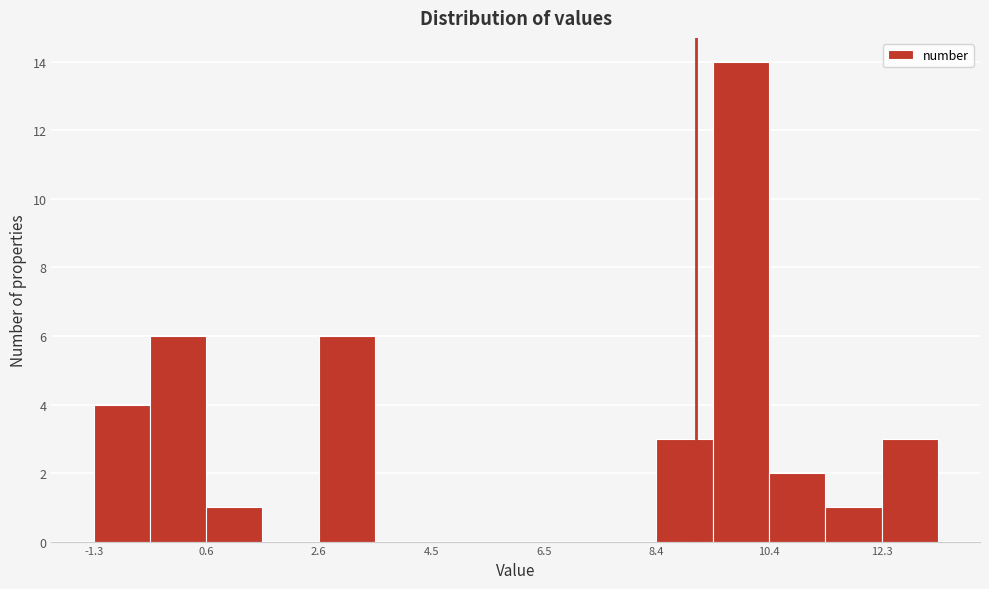

Reading left to right, list every bar in this chart as the range it spans on the x-axis followed by its height. Neither the bar edges nor the heights are printed on the chart, so give them approximately, as read against the axes.

-1.4 to -0.4: 4
-0.4 to 0.6: 6
0.6 to 1.6: 1
1.6 to 2.6: 0
2.6 to 3.6: 6
3.6 to 4.6: 0
4.6 to 5.6: 0
5.6 to 6.4: 0
6.4 to 7.4: 0
7.4 to 8.4: 0
8.4 to 9.4: 3
9.4 to 10.4: 14
10.4 to 11.4: 2
11.4 to 12.4: 1
12.4 to 13.4: 3